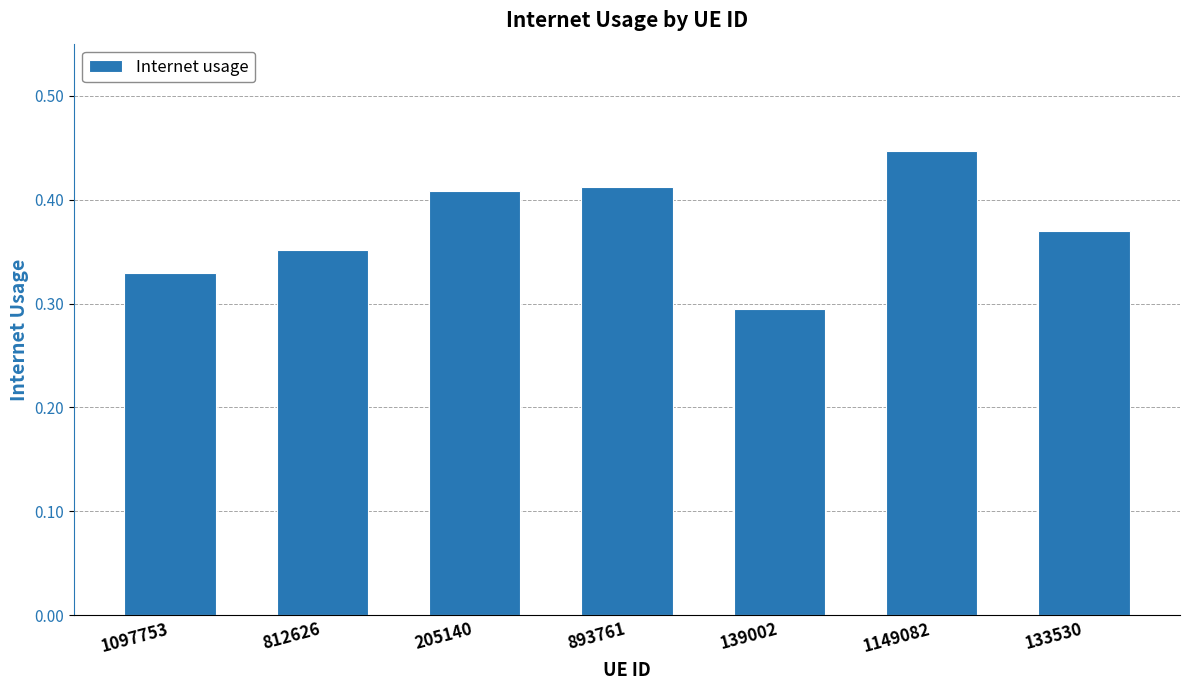

How many bars are there in total?

7